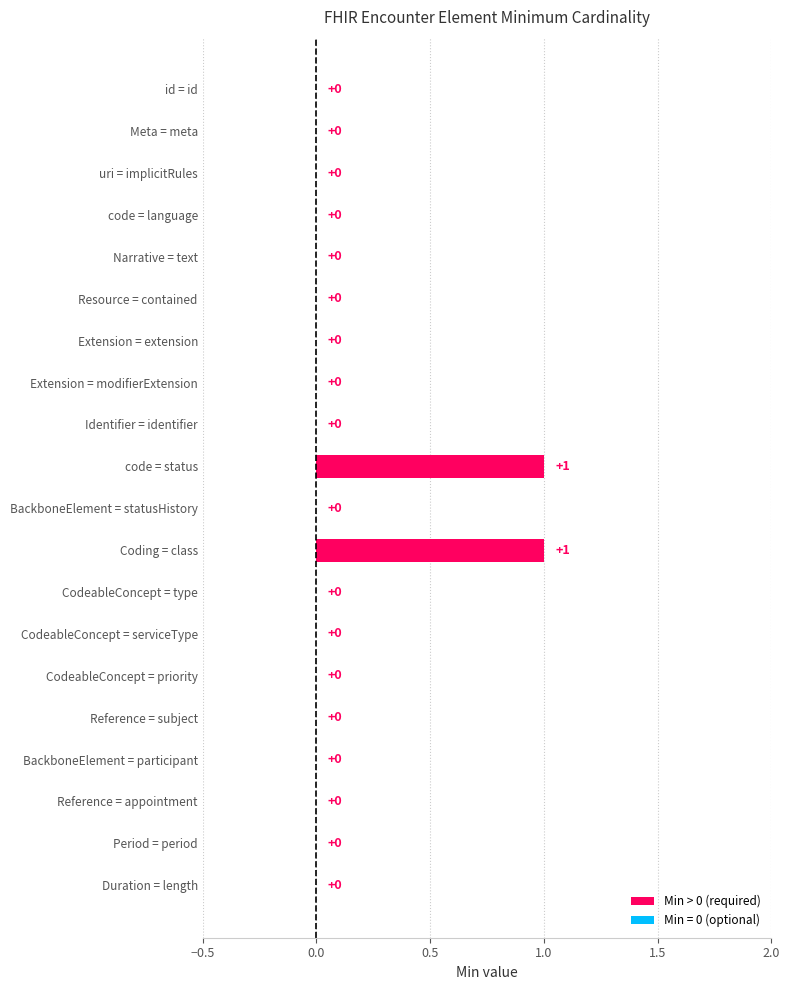

How many values are between 0 and 1?

20